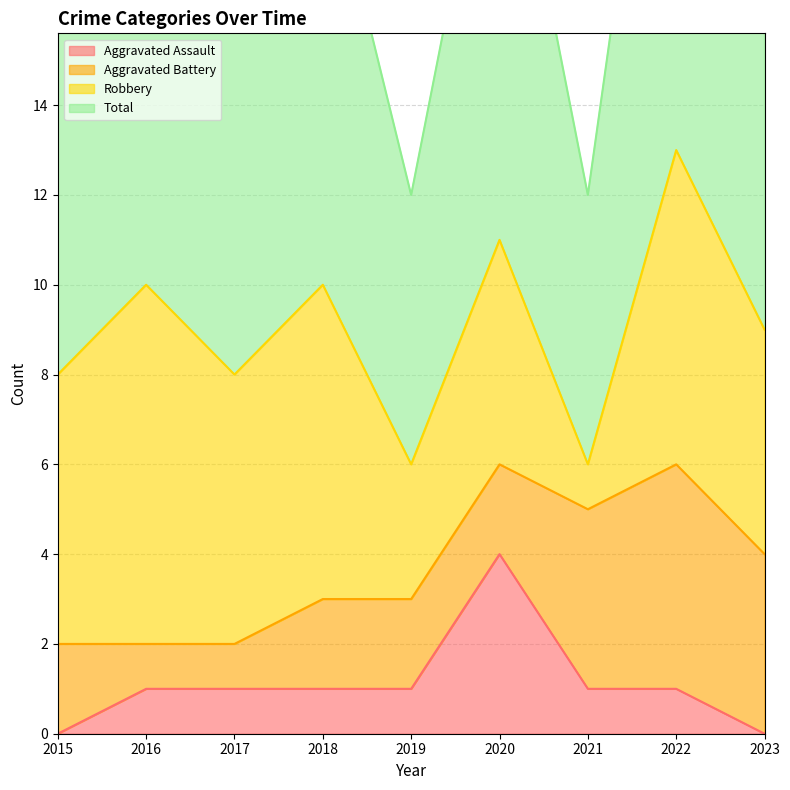

How many values in the Total series are below 9?

4